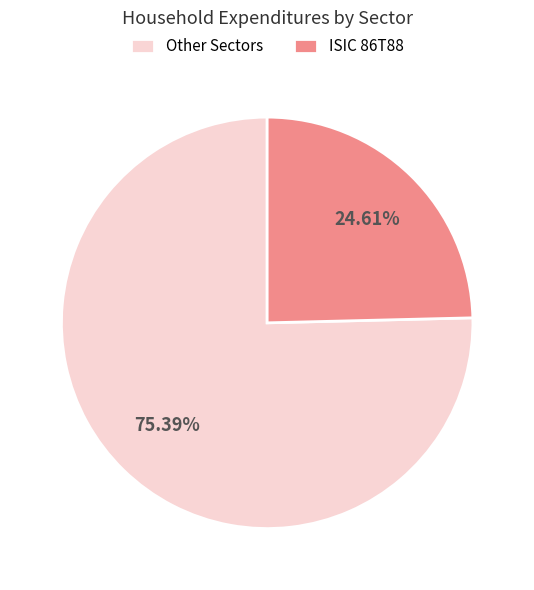

To the nearest percent, what is the difference between the largest and smallest slice percentages?

51%